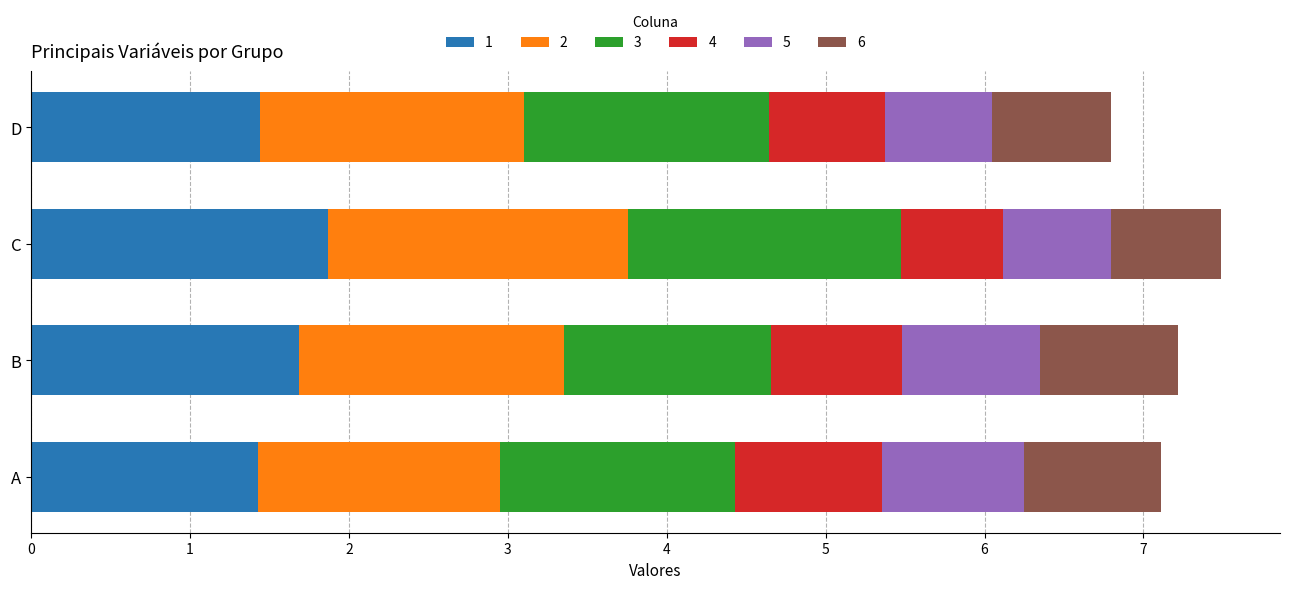

What is the total value across all series at C?

7.5